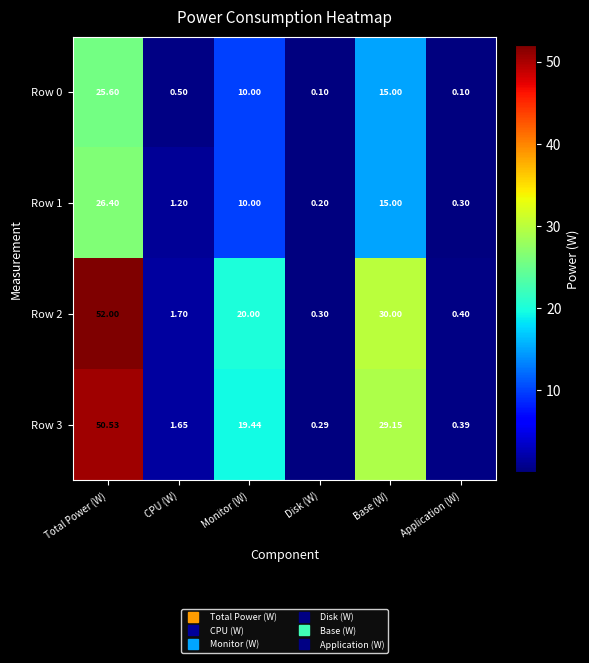

At which label is Row 2 closest to 26?

Base (W)